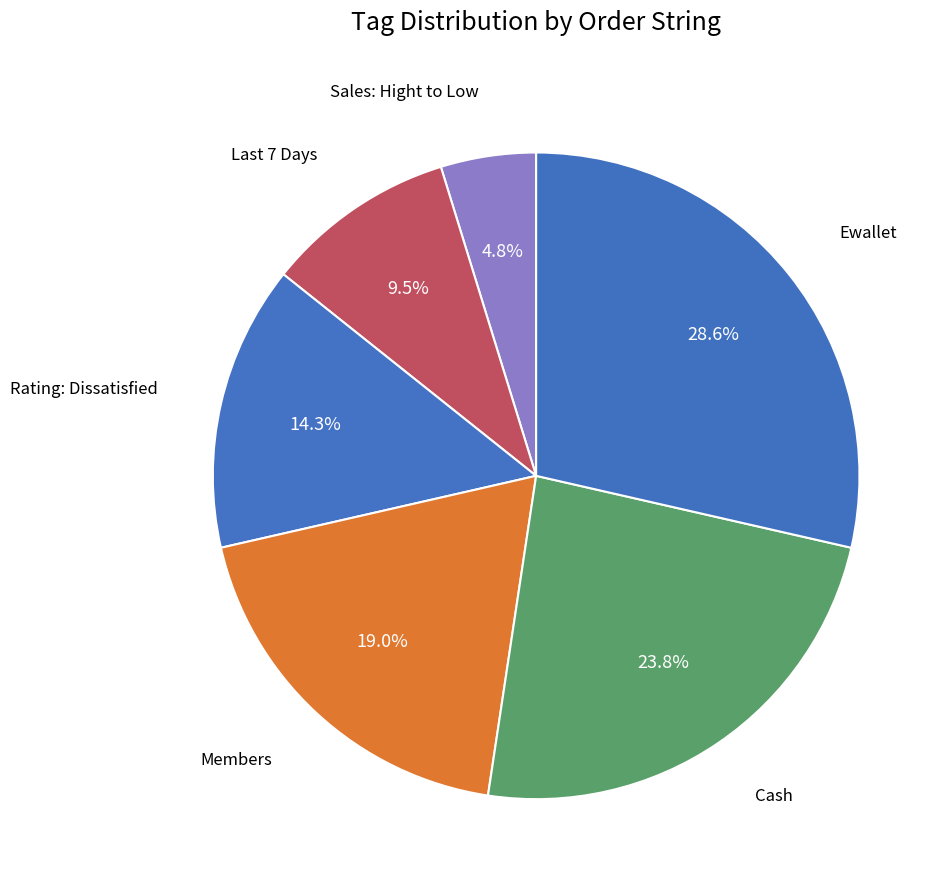

How many slices are in this pie chart?

6